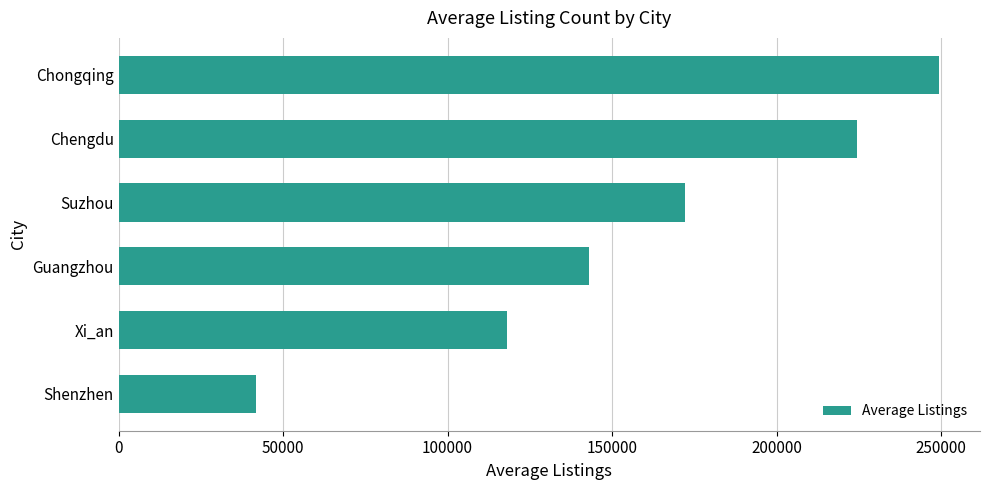

Reading bottom to top, what are all the values shown in this chart?

41767.6	118142.3	142904.0	172048.3	224576.7	249388.9